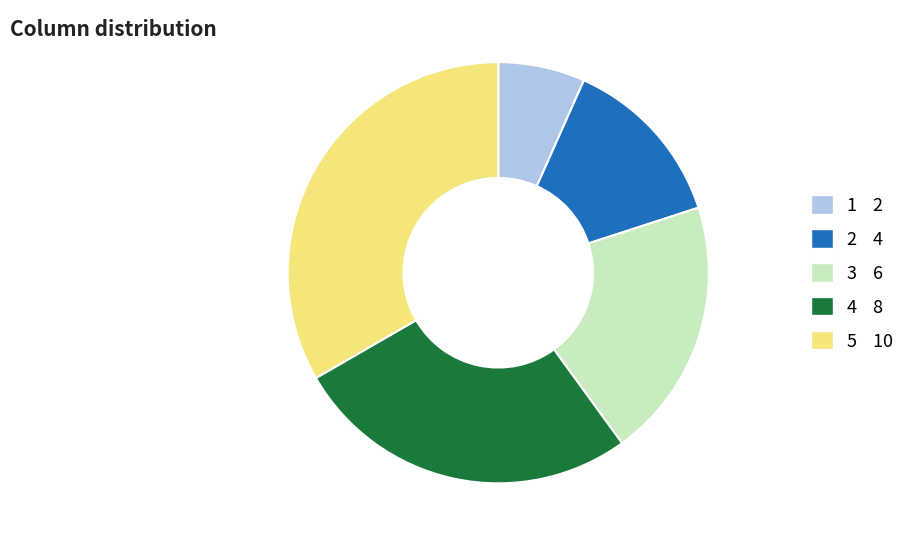

Combined, do 5 10 and 3 6 account for over 50%?

Yes